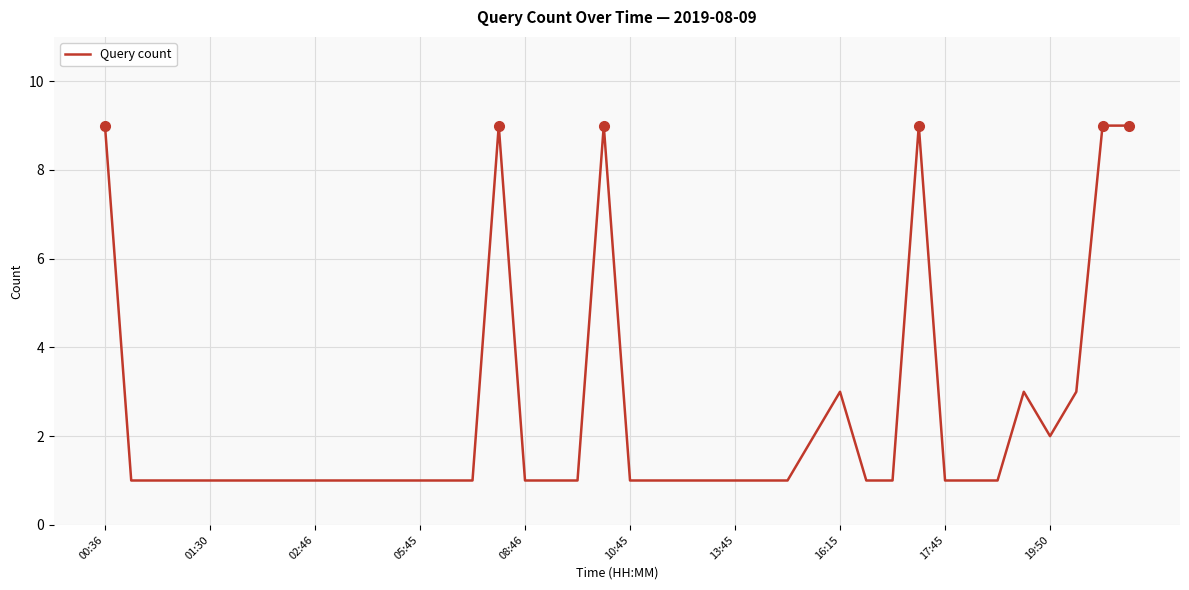

What is the greatest value displayed?

9